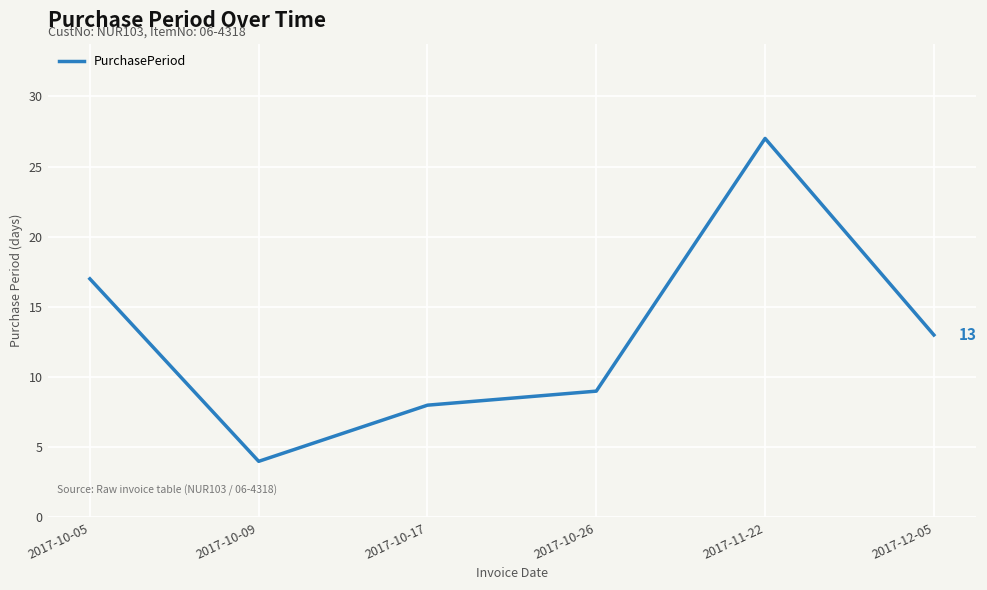

Between 2017-10-17 and 2017-10-05, which is larger?

2017-10-05